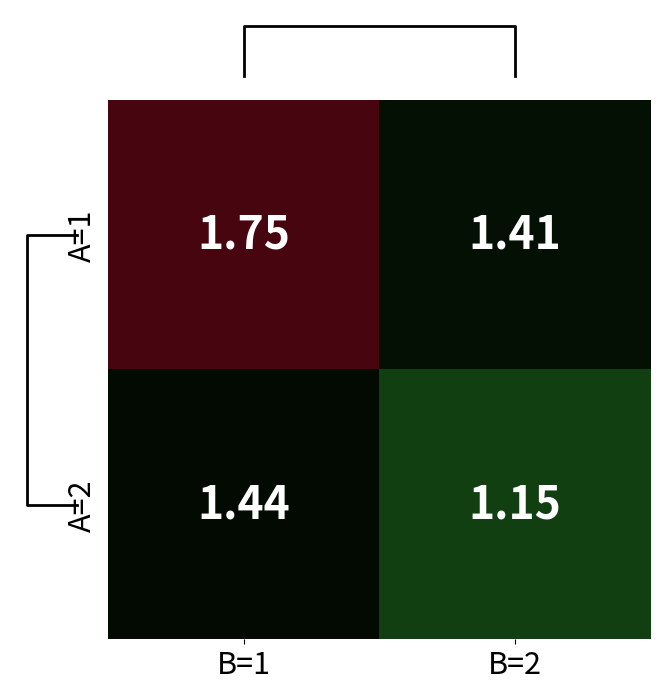

At B=2, list the series in order from smallest to largest.

A=2, A=1